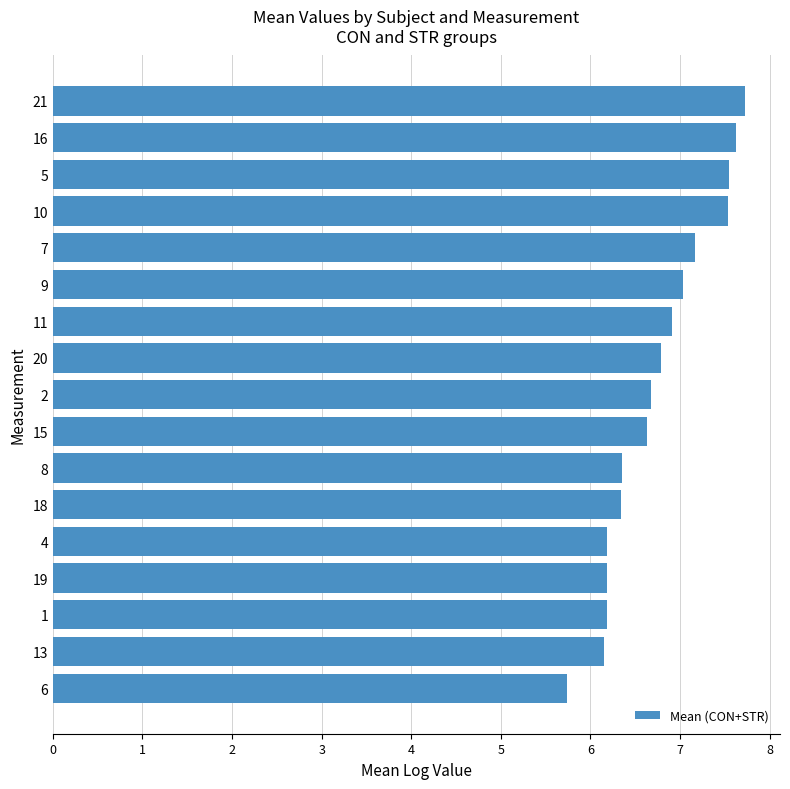

What value does the data have at 16?

7.6